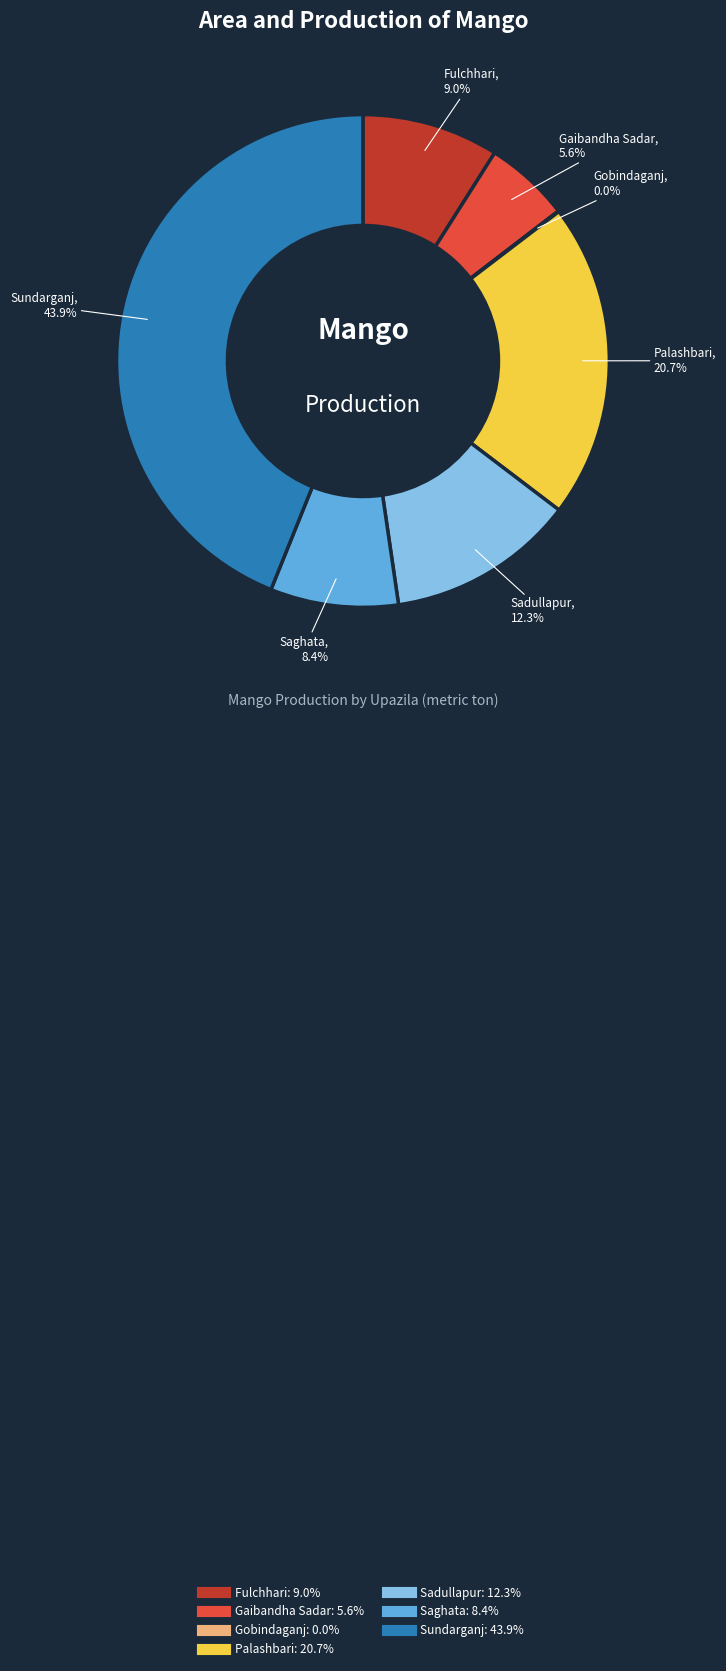

Is there a majority slice in this chart?

No